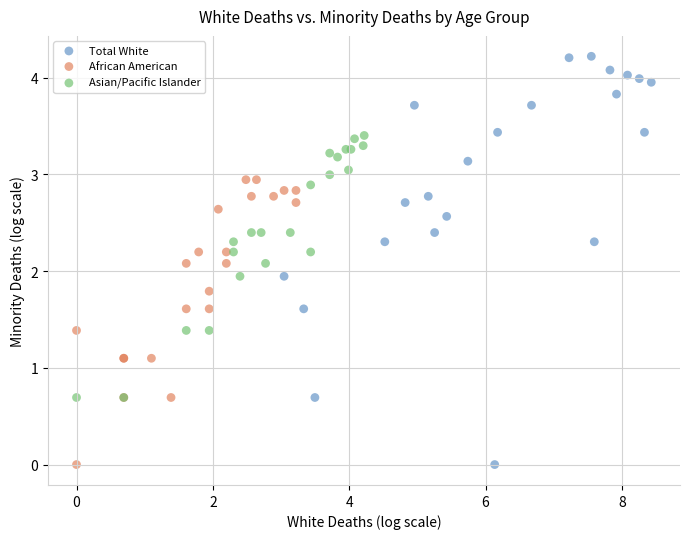

Which series reaches the maximum Y coordinate?

Total White